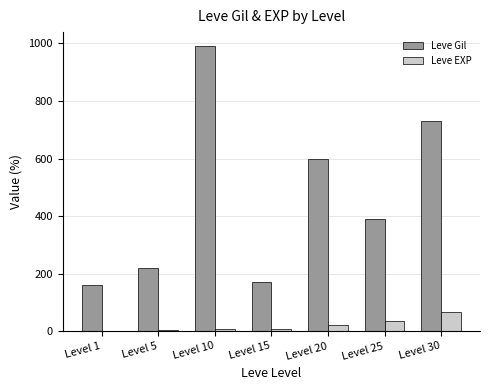

What are all the series names shown in the legend?

Leve Gil, Leve EXP